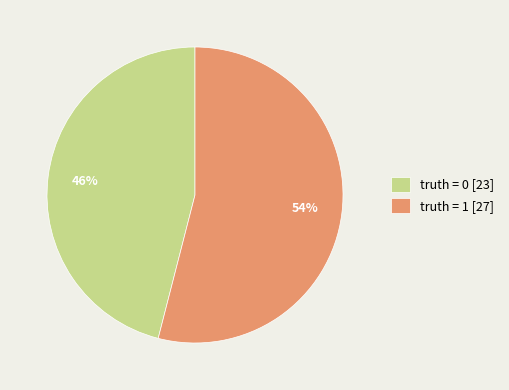

To the nearest percent, what portion does truth = 0 [23] represent?

46%